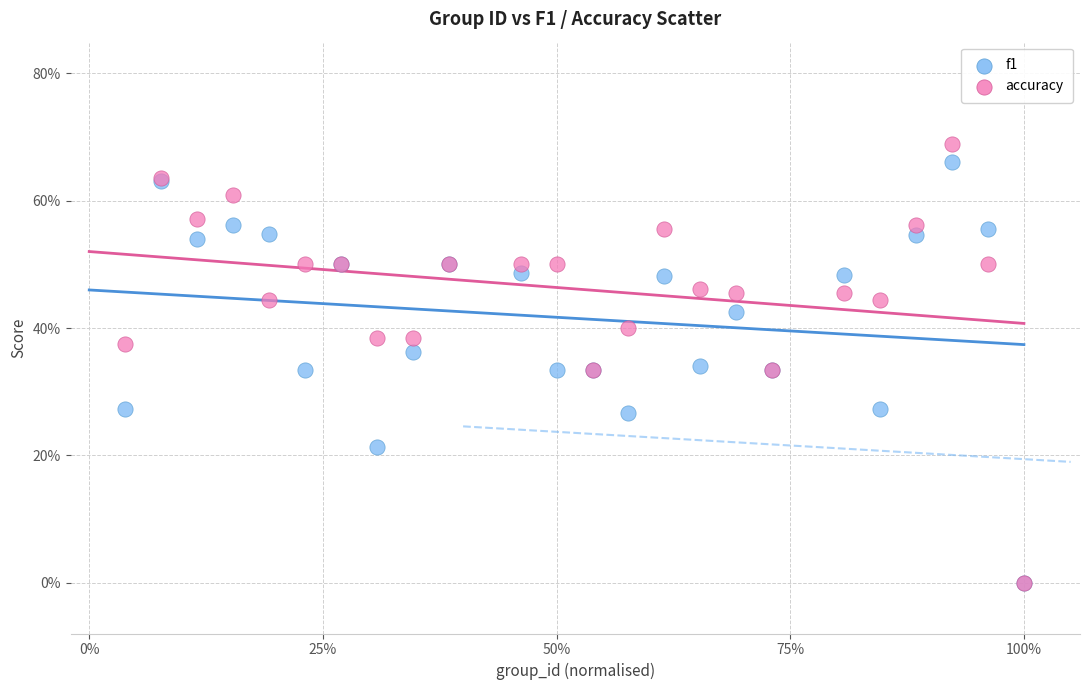

Which series contains the highest Y value?

accuracy